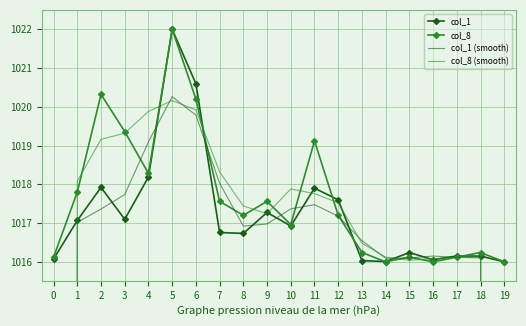

Reading left to right, extract all data points from this chart.

col_1: 1016.1	1017.1	1017.9	1017.1	1018.2	1022.0	1020.6	1016.8	1016.7	1017.3	1016.9	1017.9	1017.6	1016.0	1016.0	1016.2	1016.1	1016.2	1016.1	1016.0
col_8: 1016.1	1017.8	1020.3	1019.4	1018.3	1022.0	1020.2	1017.6	1017.2	1017.6	1017.0	1019.1	1017.2	1016.2	1016.0	1016.1	1016.0	1016.1	1016.2	1016.0
col_1 (smooth): 677.7	1017.0	1017.4	1017.7	1019.1	1020.3	1019.8	1018.0	1016.9	1017.0	1017.4	1017.5	1017.2	1016.5	1016.1	1016.1	1016.1	1016.1	1016.1	677.4
col_8 (smooth): 678.0	1018.1	1019.2	1019.3	1019.9	1020.2	1019.9	1018.3	1017.4	1017.2	1017.9	1017.8	1017.5	1016.5	1016.1	1016.0	1016.1	1016.1	1016.1	677.4